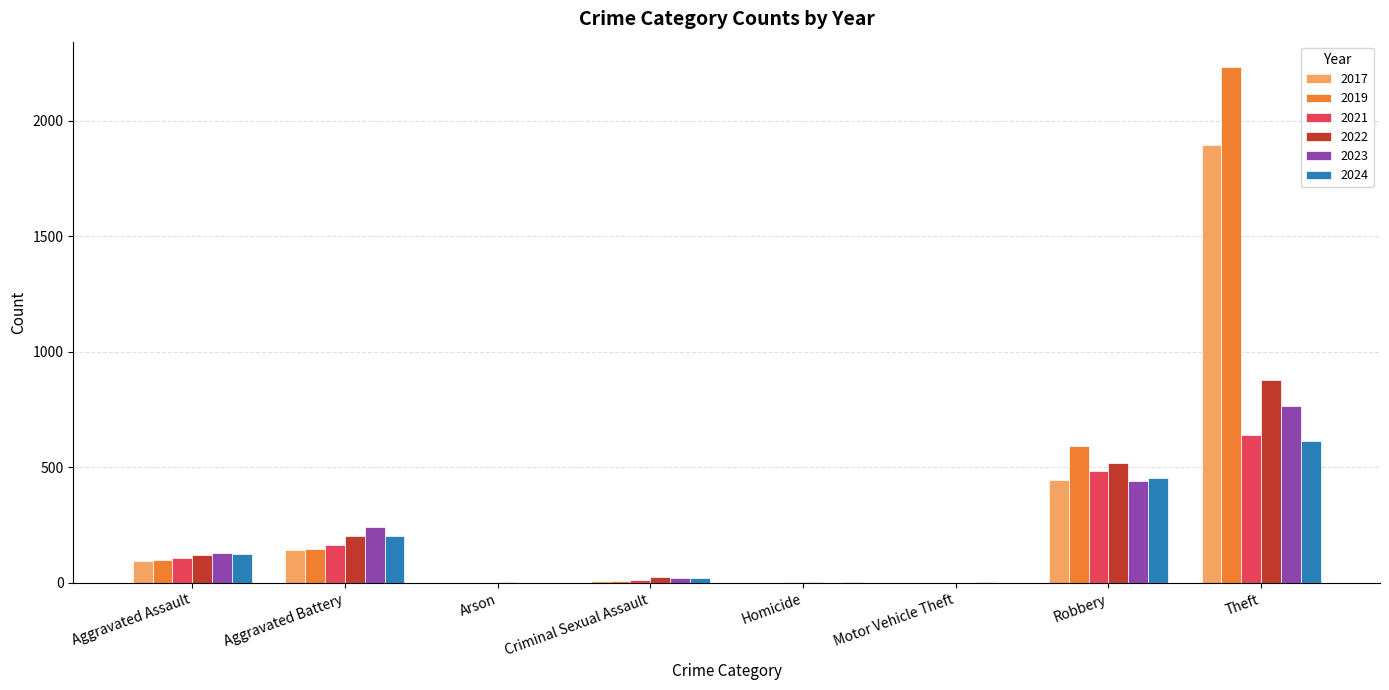

At which category does the chart reach its peak across all series?

Theft